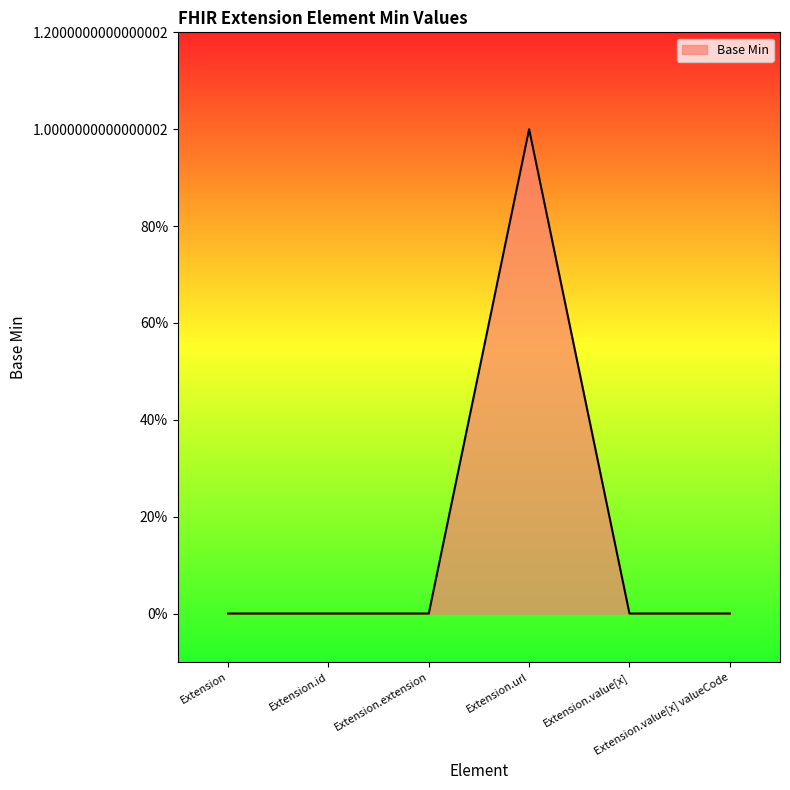

Which has a higher value, Extension.url or Extension.extension?

Extension.url